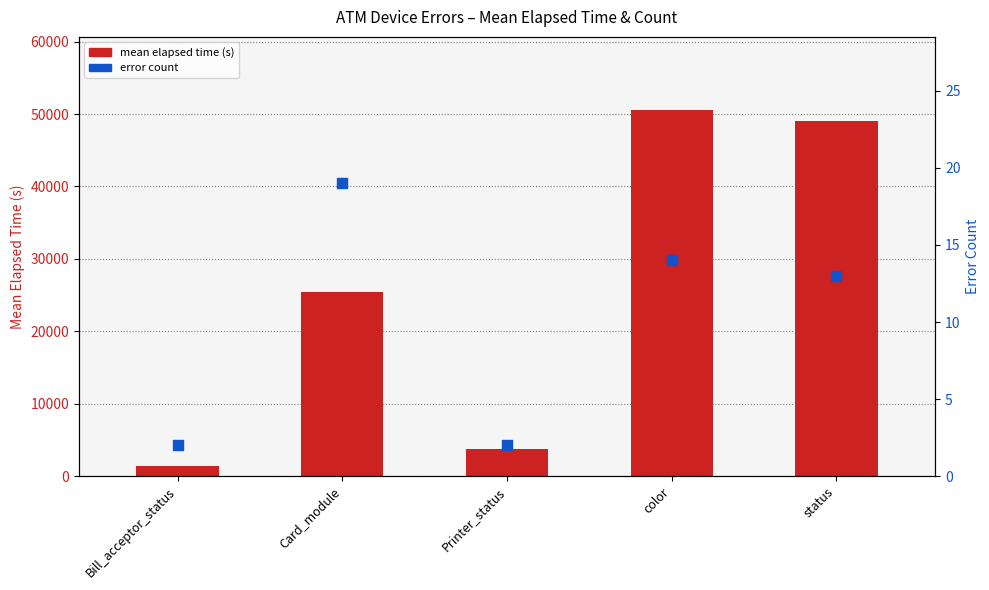

Is the value of mean elapsed time (s) at color greater than the value of error count at color?

Yes